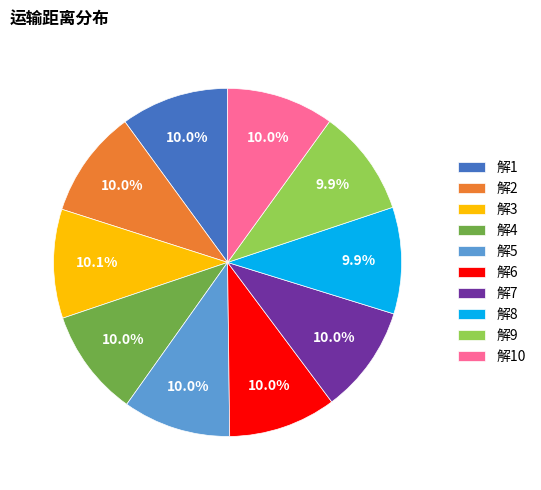

Is 解10 the majority of the pie?

No